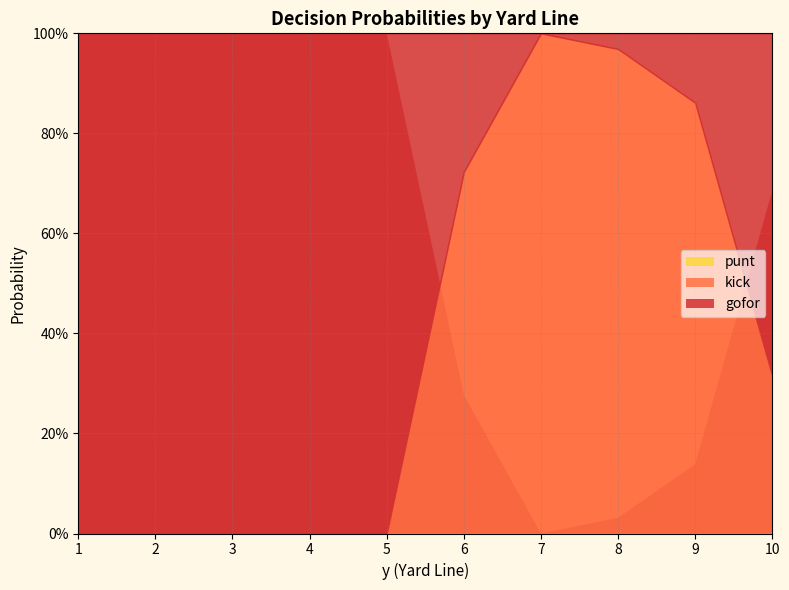

Which has a higher value, 10 or 6?

10